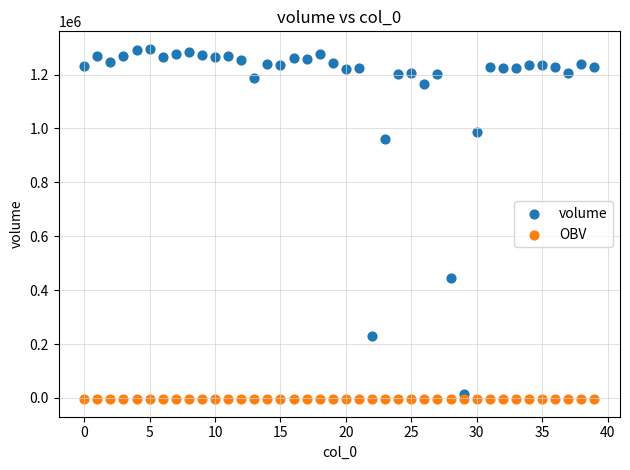

Which series reaches the maximum Y coordinate?

volume